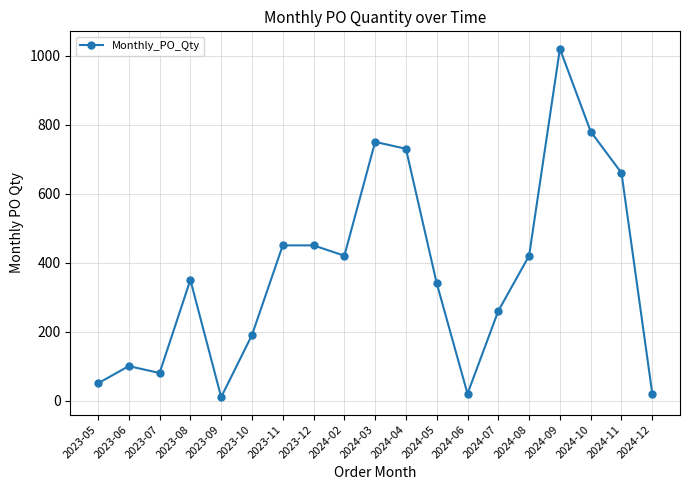

True or false: the data has more than 1 interior local peaks.

True